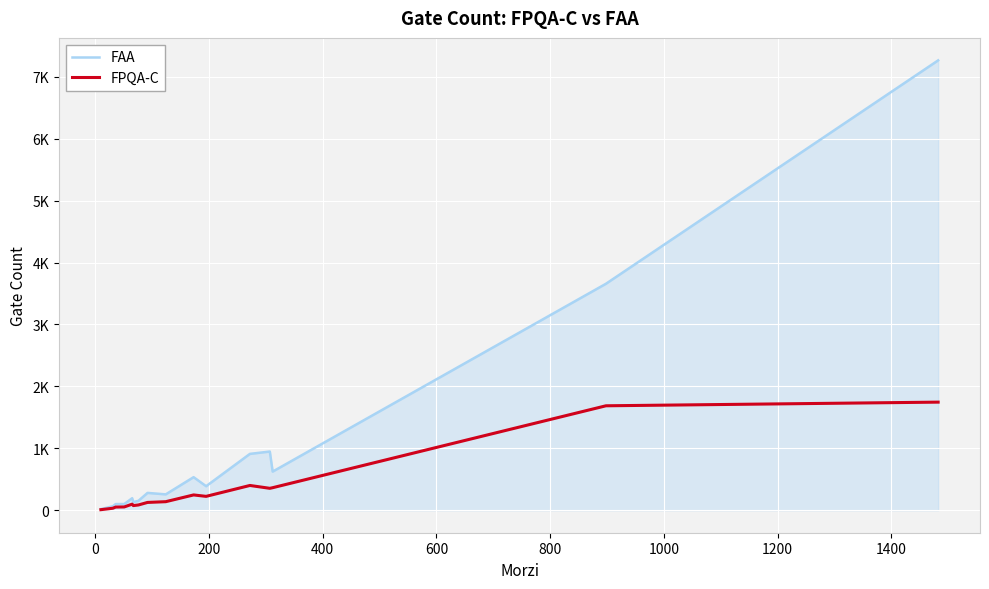

Does the chart display data point markers on the line(s)?

No